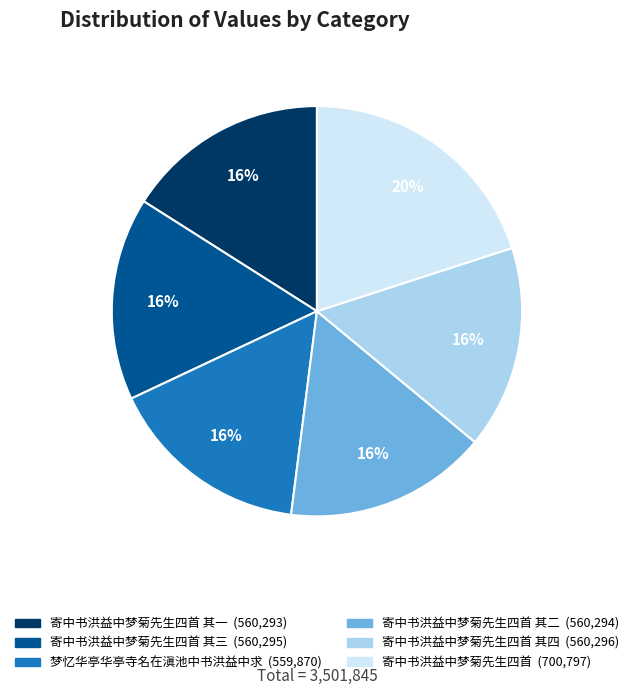

To the nearest percent, what is the average slice percentage?

17%